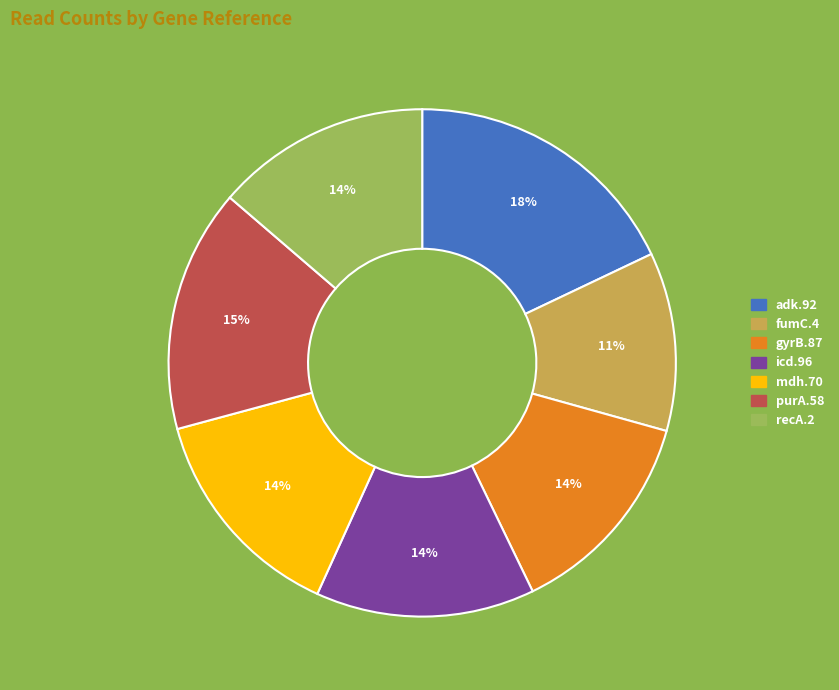

Which slice is the largest?

adk.92